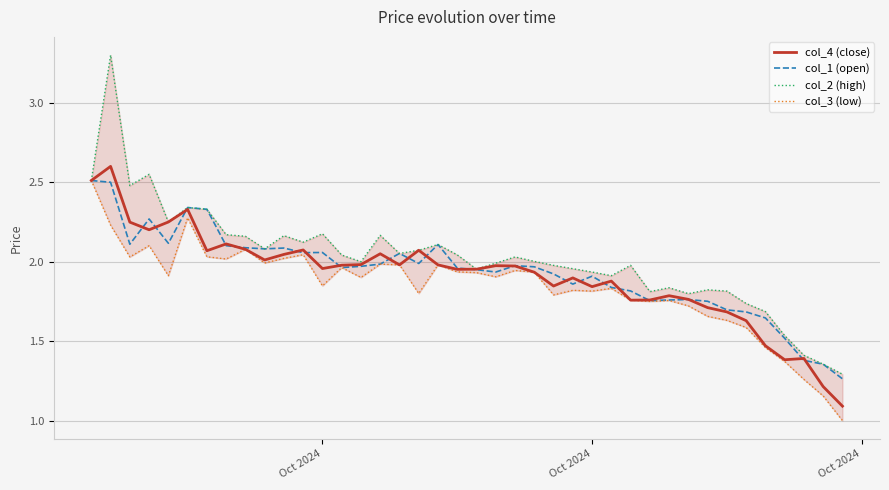

Reading left to right, what are all the values shown in this chart?

col_4 (close): 2.5	2.6	2.2	2.2	2.2	2.3	2.1	2.1	2.1	2.0	2.0	2.1	2.0	2.0	2.0	2.0	2.0	2.1	2.0	2.0	2.0	2.0	2.0	1.9	1.8	1.9	1.8	1.9	1.8	1.8	1.8	1.8	1.7	1.7	1.6	1.5	1.4	1.4	1.2	1.1
col_1 (open): 2.5	2.5	2.1	2.3	2.1	2.3	2.3	2.1	2.1	2.1	2.1	2.1	2.1	2.0	2.0	2.0	2.1	2.0	2.1	2.0	1.9	1.9	2.0	2.0	1.9	1.9	1.9	1.8	1.8	1.8	1.8	1.8	1.8	1.7	1.7	1.6	1.5	1.4	1.4	1.3
col_2 (high): 2.5	3.3	2.5	2.5	2.2	2.3	2.3	2.2	2.2	2.1	2.2	2.1	2.2	2.0	2.0	2.2	2.1	2.1	2.1	2.0	2.0	2.0	2.0	2.0	2.0	2.0	1.9	1.9	2.0	1.8	1.8	1.8	1.8	1.8	1.7	1.7	1.5	1.4	1.4	1.3
col_3 (low): 2.5	2.2	2.0	2.1	1.9	2.3	2.0	2.0	2.1	2.0	2.0	2.0	1.8	2.0	1.9	2.0	2.0	1.8	2.0	1.9	1.9	1.9	1.9	1.9	1.8	1.8	1.8	1.8	1.8	1.8	1.8	1.7	1.7	1.6	1.6	1.5	1.4	1.3	1.2	1.0